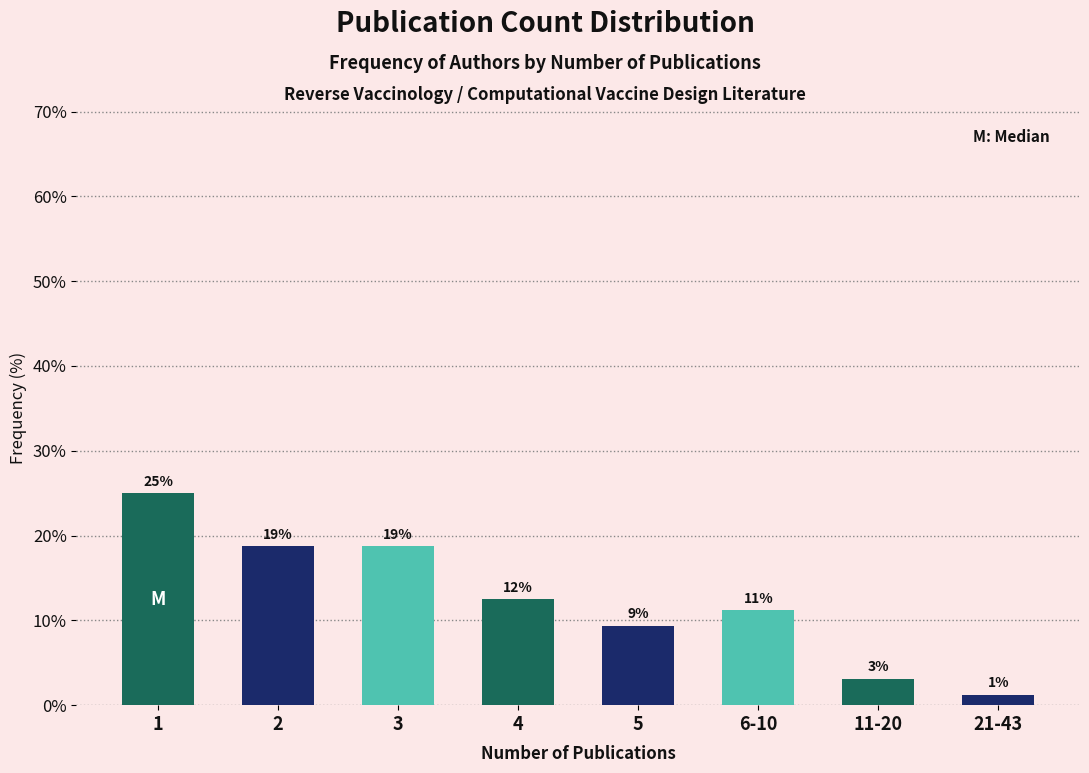

Does the chart contain any negative values?

No